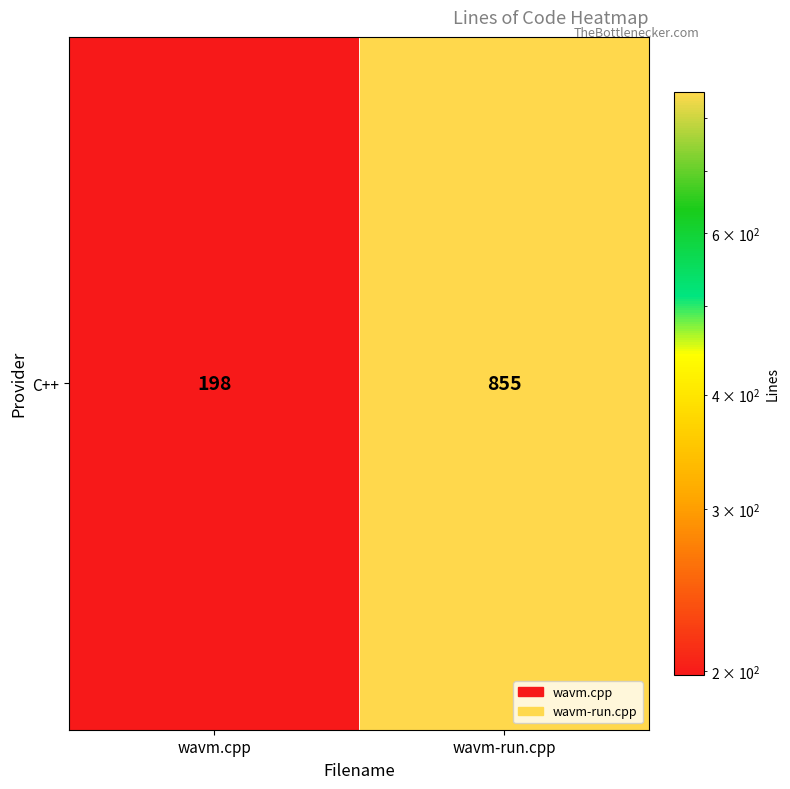

Reading left to right, what are all the values shown in this chart?

wavm.cpp=198	wavm-run.cpp=855